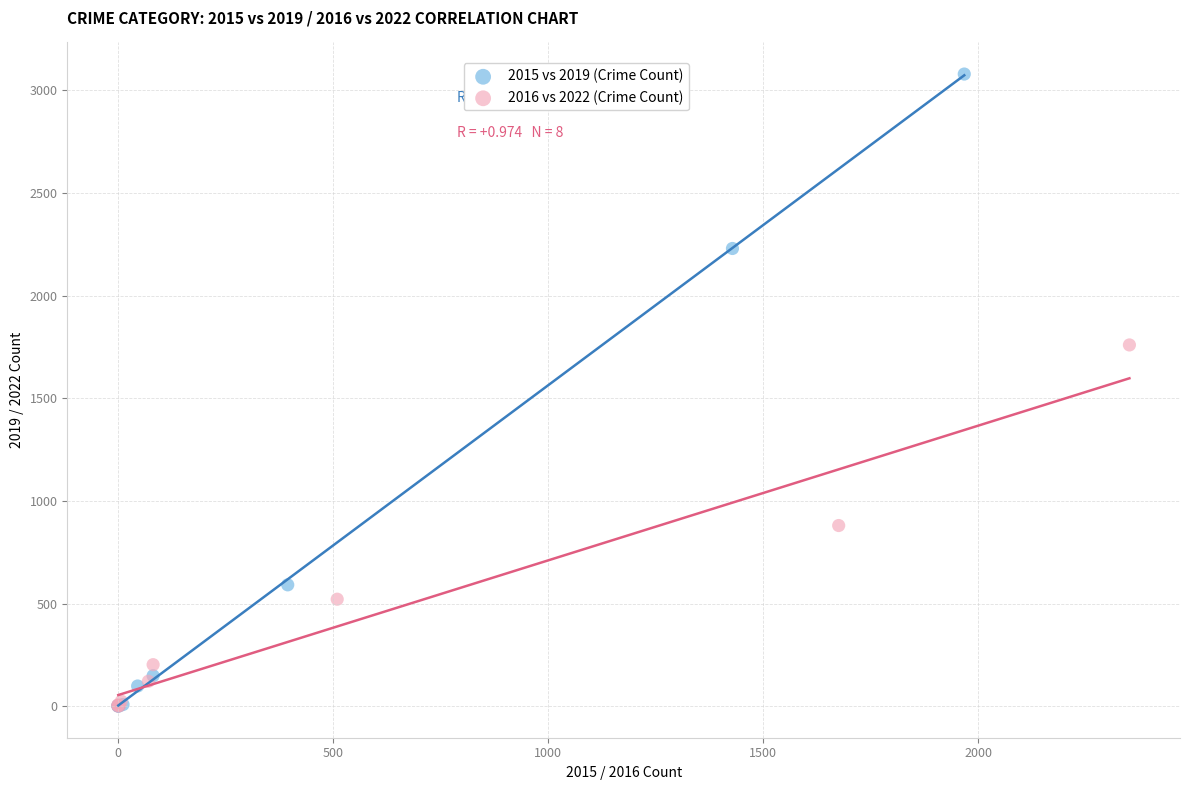

What are all the series names shown in the legend?

2015 vs 2019 (Crime Count), 2016 vs 2022 (Crime Count)